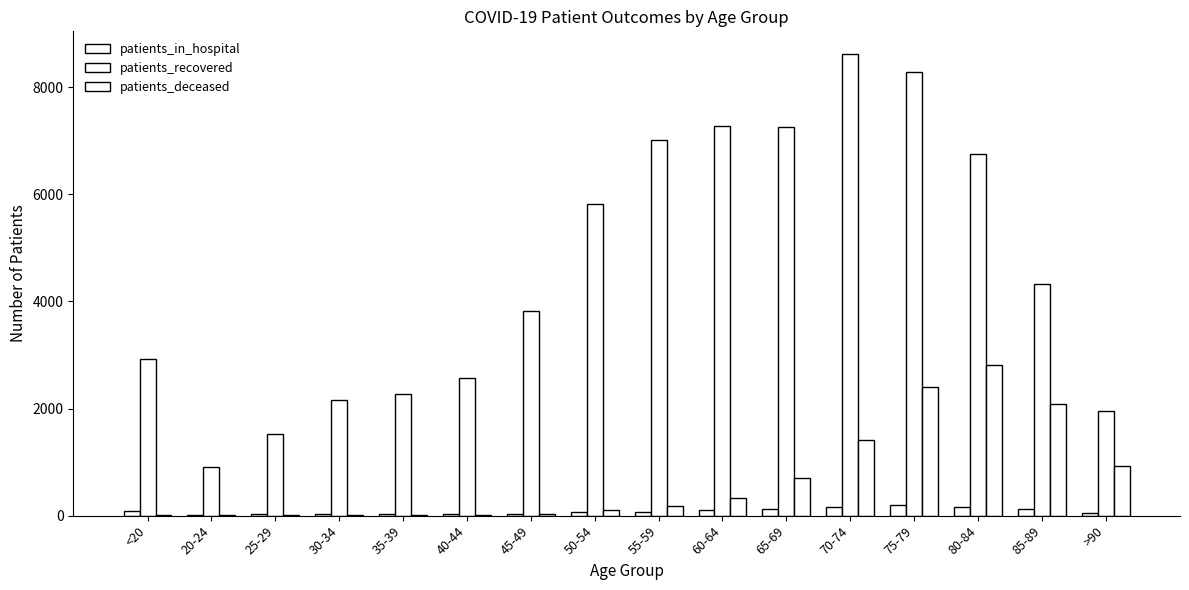

List the labels in order of patients_deceased value, largest first.

80-84, 75-79, 85-89, 70-74, >90, 65-69, 60-64, 55-59, 50-54, 45-49, 40-44, 30-34, 35-39, <20, 20-24, 25-29